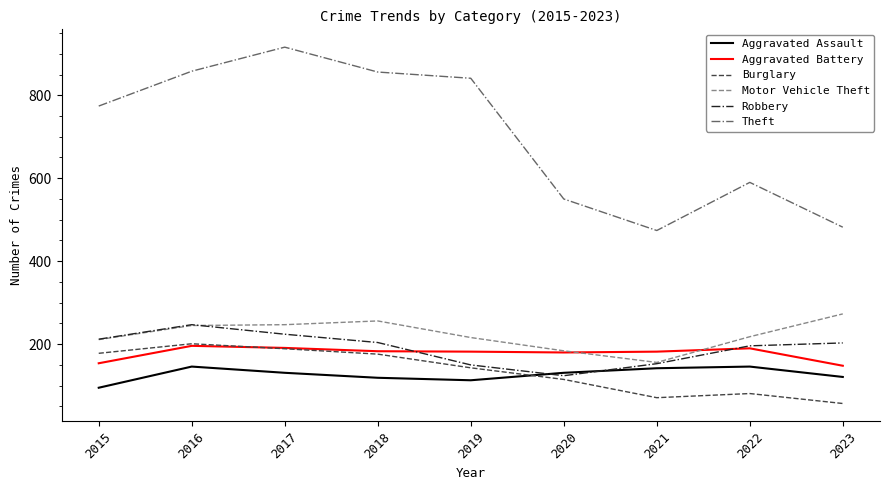

Which series has the largest range (max minus min)?

Theft